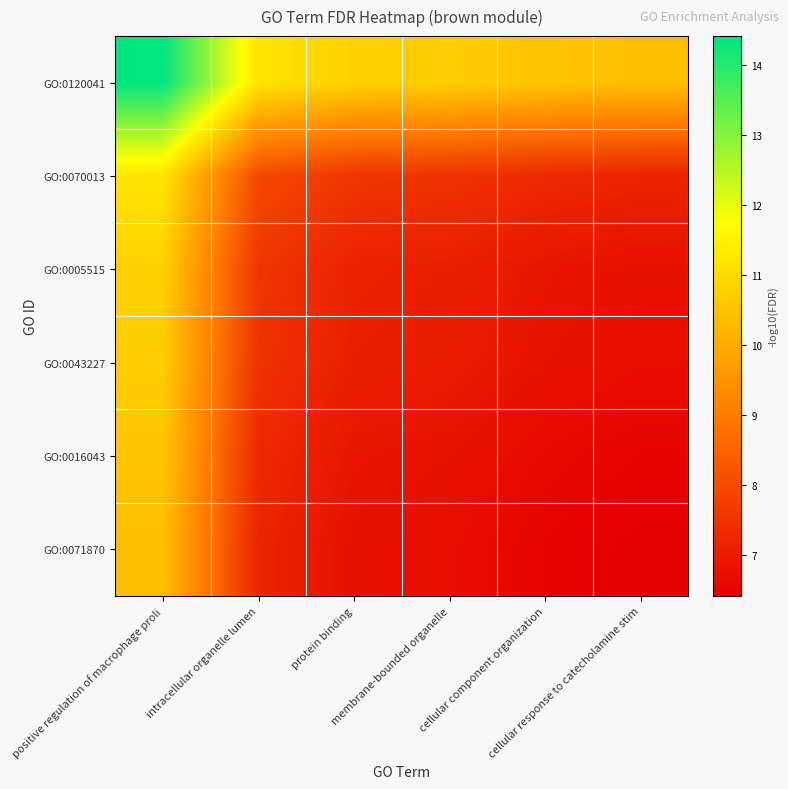

What is the minimum value shown in the chart?

6.4